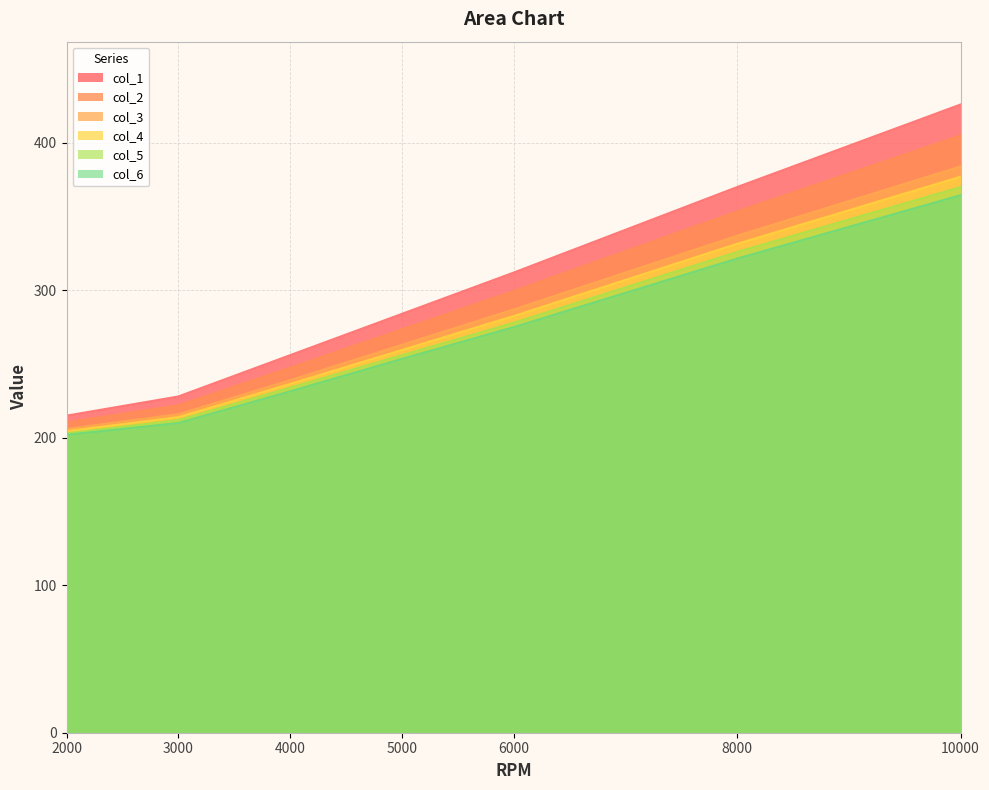

At which label is col_3 closest to 295?

6000